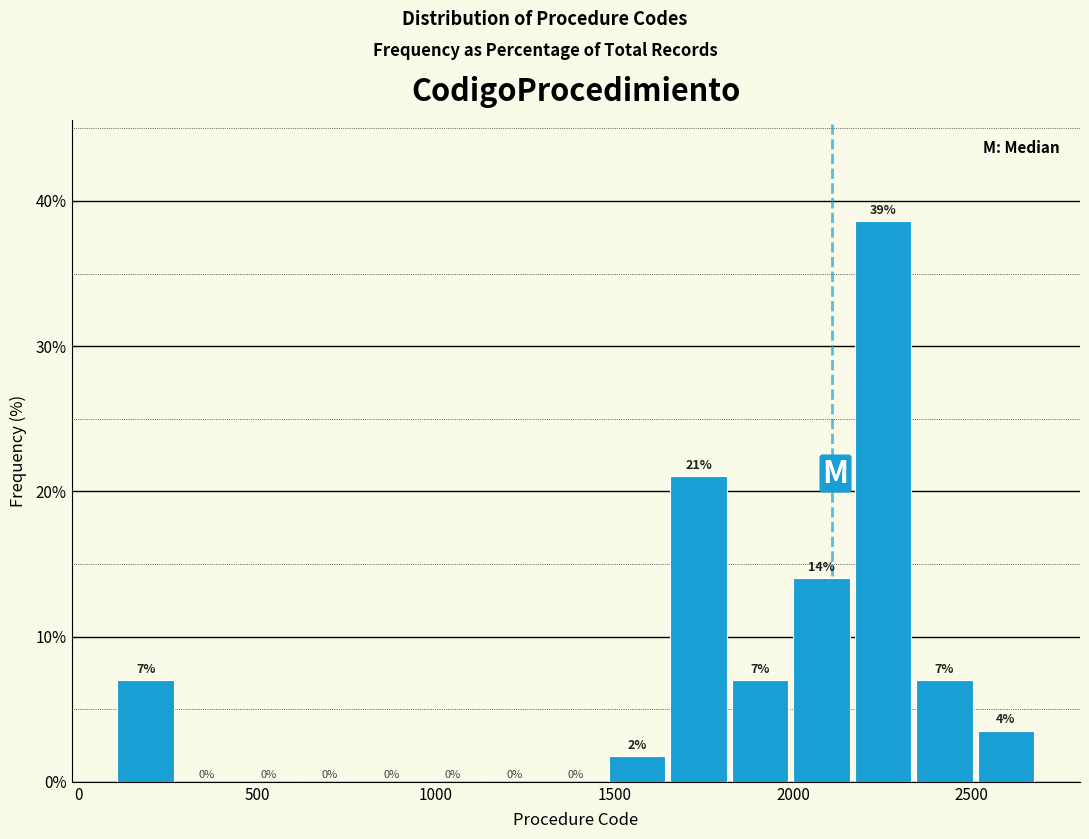

Around what value on the x-axis is the tallest bar? Give the approximate position of its centre, as read against the axis.

2250